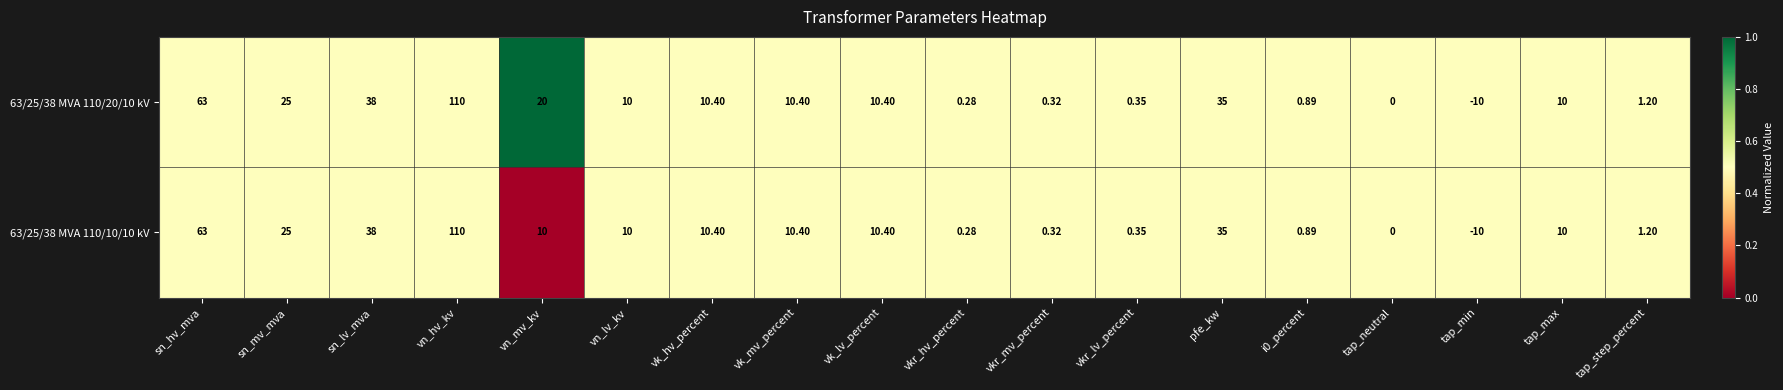

List the series in order of their overall mean, lowest first.

63/25/38 MVA 110/10/10 kV, 63/25/38 MVA 110/20/10 kV